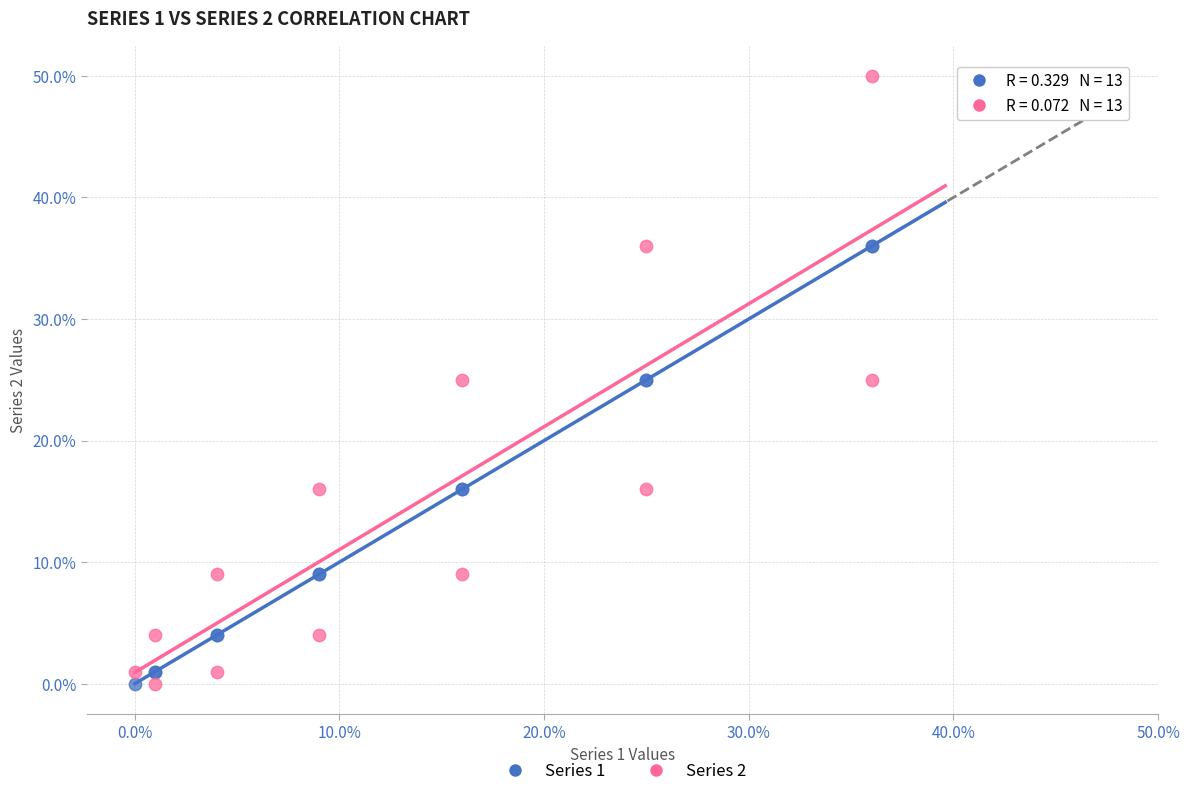

What is the X range (max minus min) for the scatter plot?

36